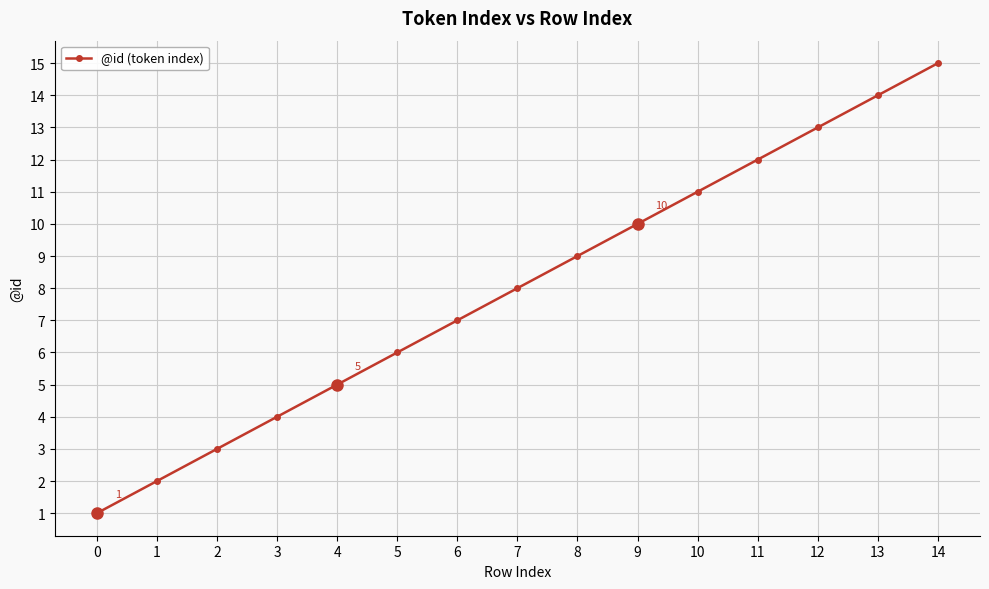

True or false: the data has more than 2 interior local peaks.

False